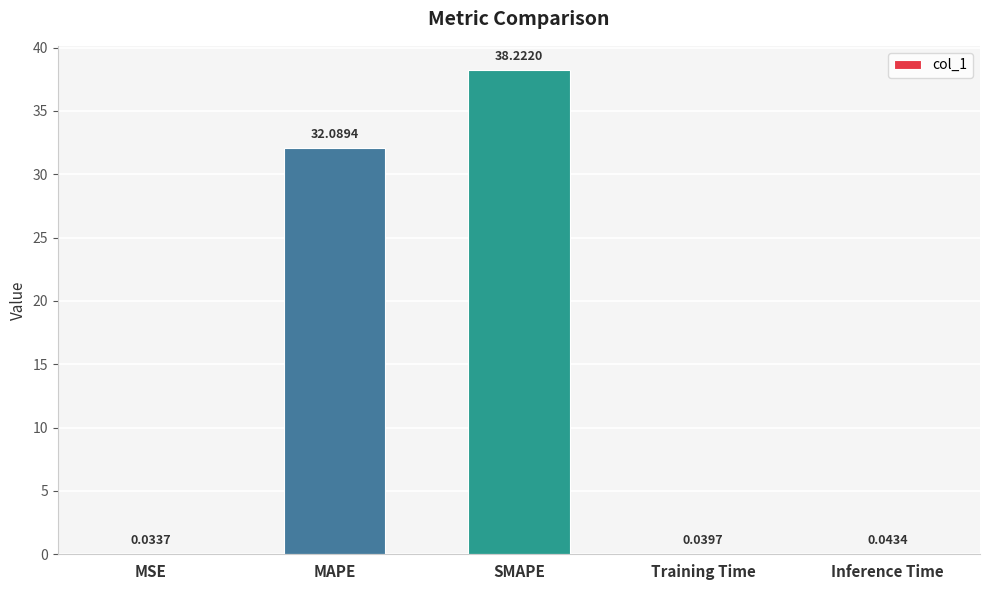

Which category has the highest value across all series?

SMAPE